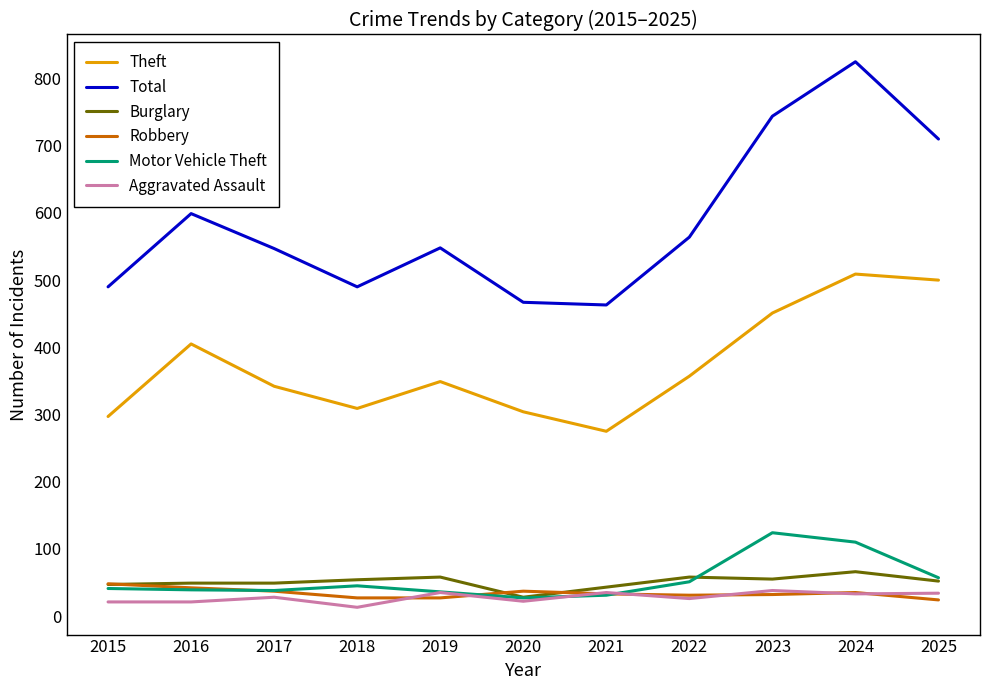

The value of Robbery at 2021 is 33. True or false?

True